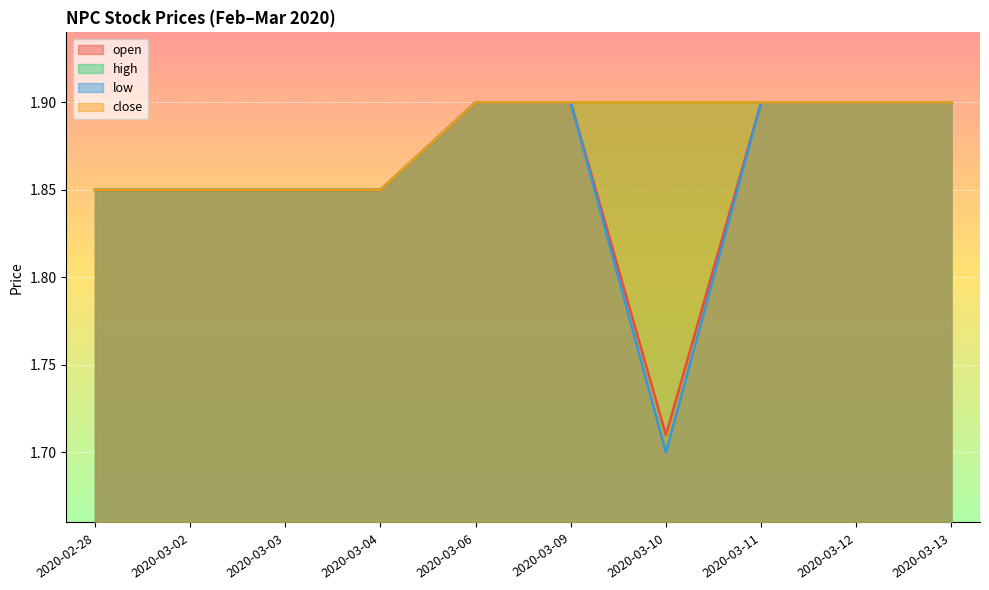

Reading left to right, list all the values displayed in this chart.

open: 1.9	1.9	1.9	1.9	1.9	1.9	1.7	1.9	1.9	1.9
high: 1.9	1.9	1.9	1.9	1.9	1.9	1.9	1.9	1.9	1.9
low: 1.9	1.9	1.9	1.9	1.9	1.9	1.7	1.9	1.9	1.9
close: 1.9	1.9	1.9	1.9	1.9	1.9	1.9	1.9	1.9	1.9